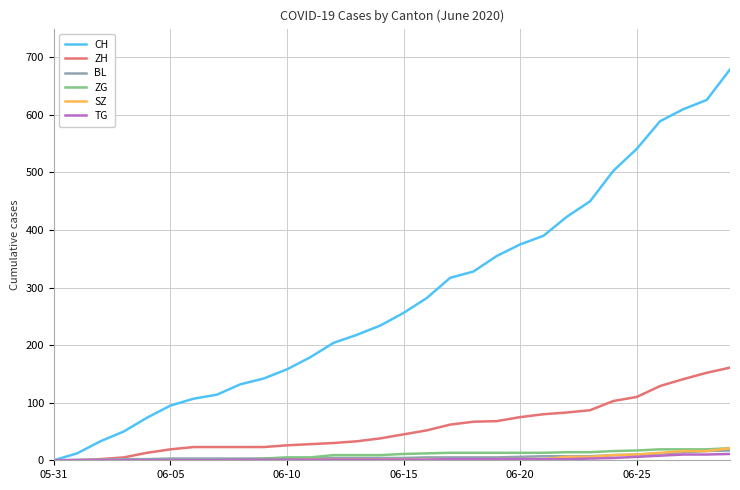

Which series has the widest spread of values?

CH